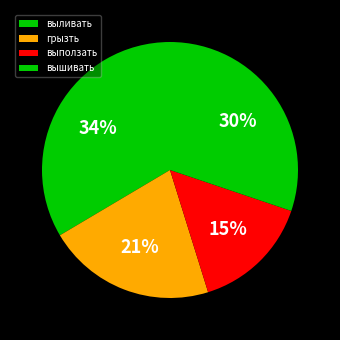

The выползать slice represents 15% of the pie. True or false?

True